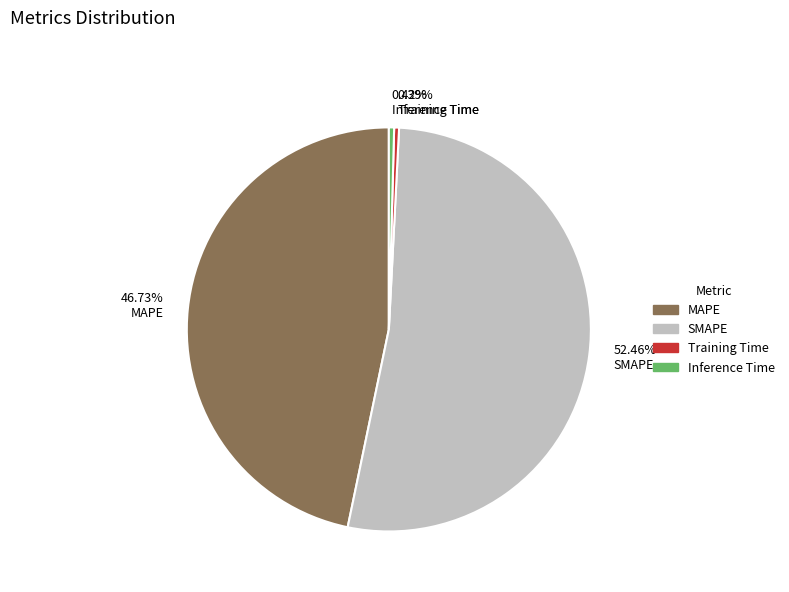

What is the largest slice in the pie chart?

SMAPE